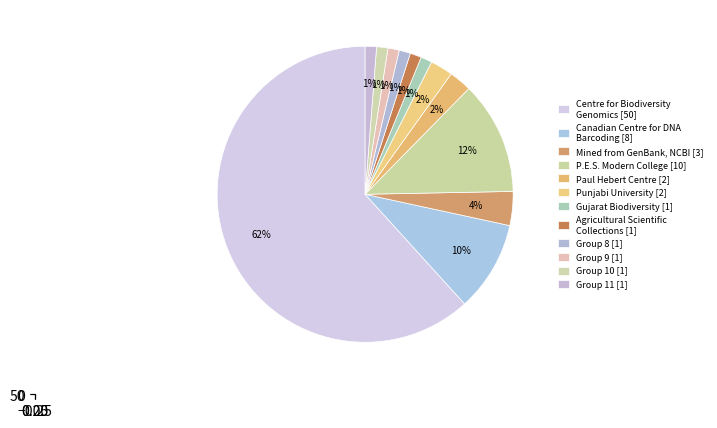

Is it true that 9 is 23% of the pie?

False